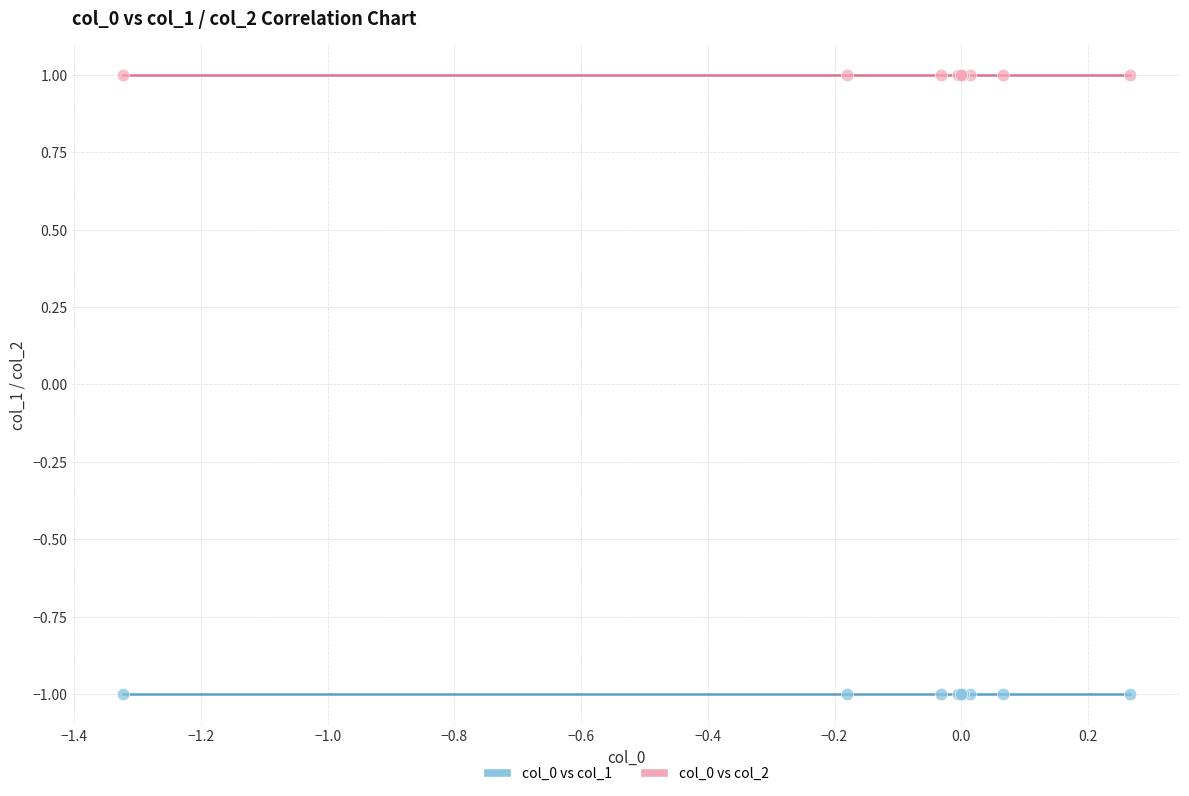

Which series contains the highest Y value?

col_0 vs col_2